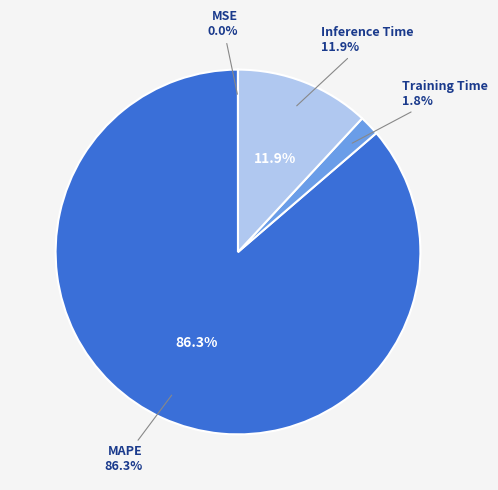

Rank the categories by value from highest to lowest.

MAPE, Inference Time, Training Time, MSE